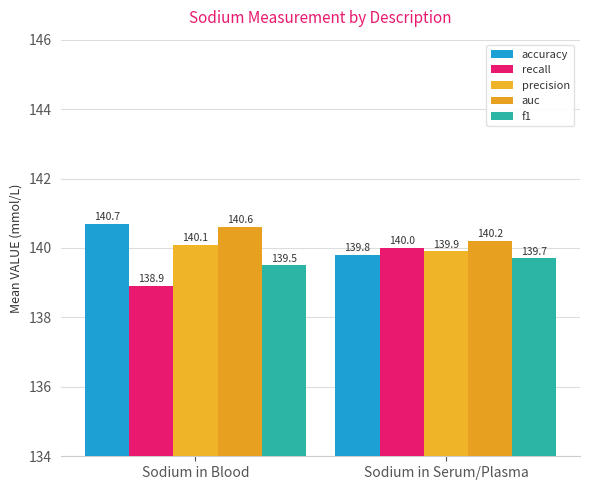

How many values in the accuracy series exceed 140?

1